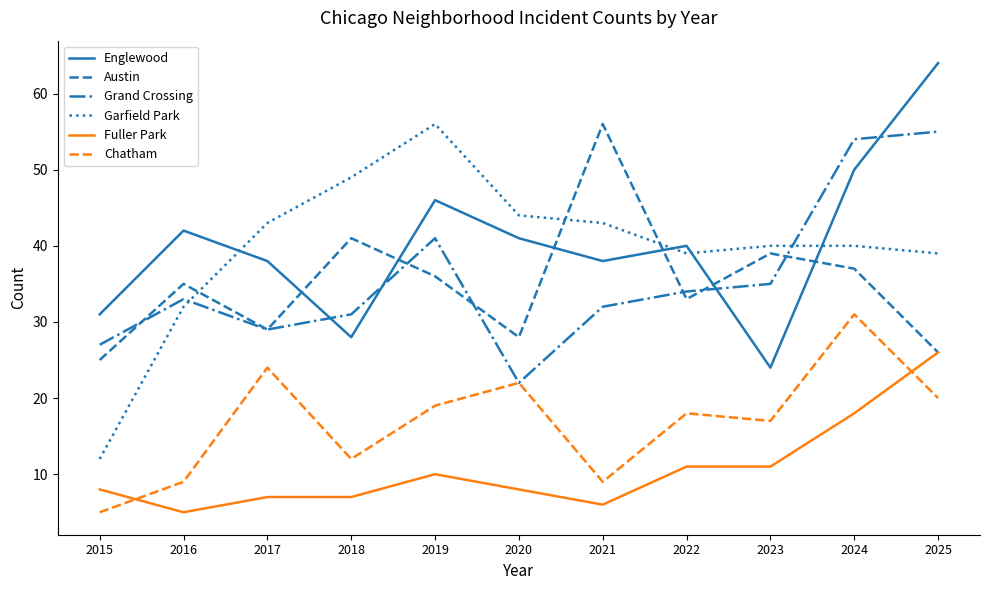

What is the difference between the maximum and minimum values in the Austin series?

31